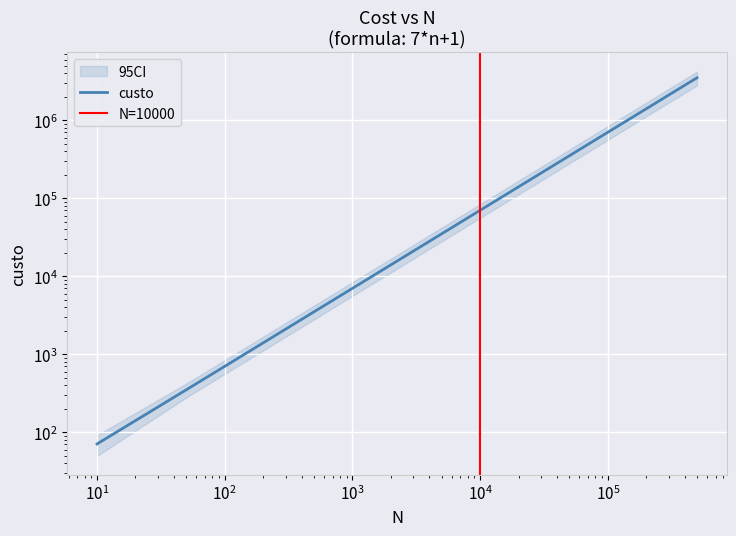

What is the difference between the values at 1000 and 100000?

693000